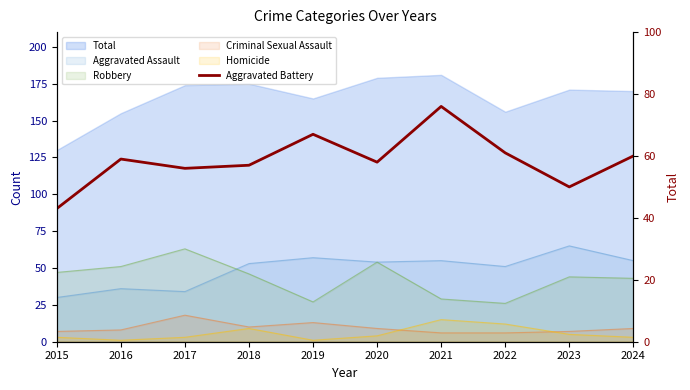

Reading right to left, transcribe all the data shown in this chart.

2024=60	2023=50	2022=61	2021=76	2020=58	2019=67	2018=57	2017=56	2016=59	2015=43